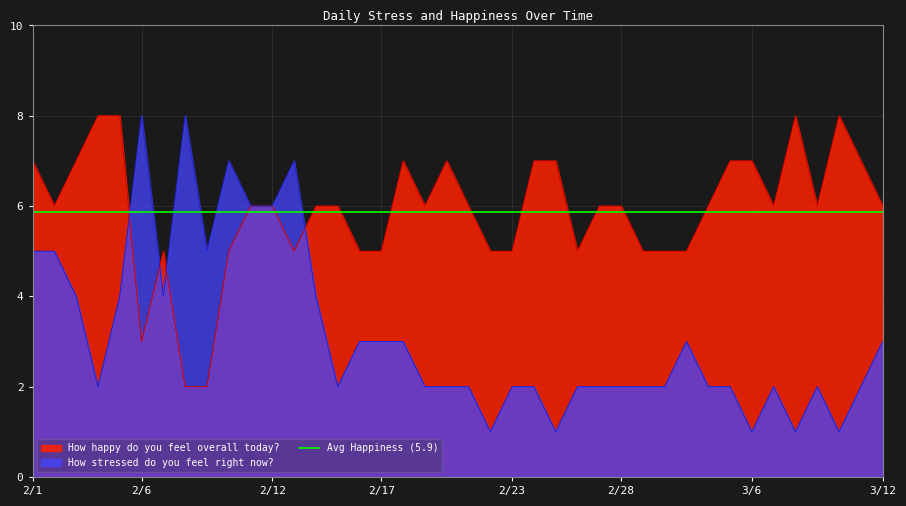

What is the difference between the maximum and minimum values in the How happy do you feel overall today? series?

6